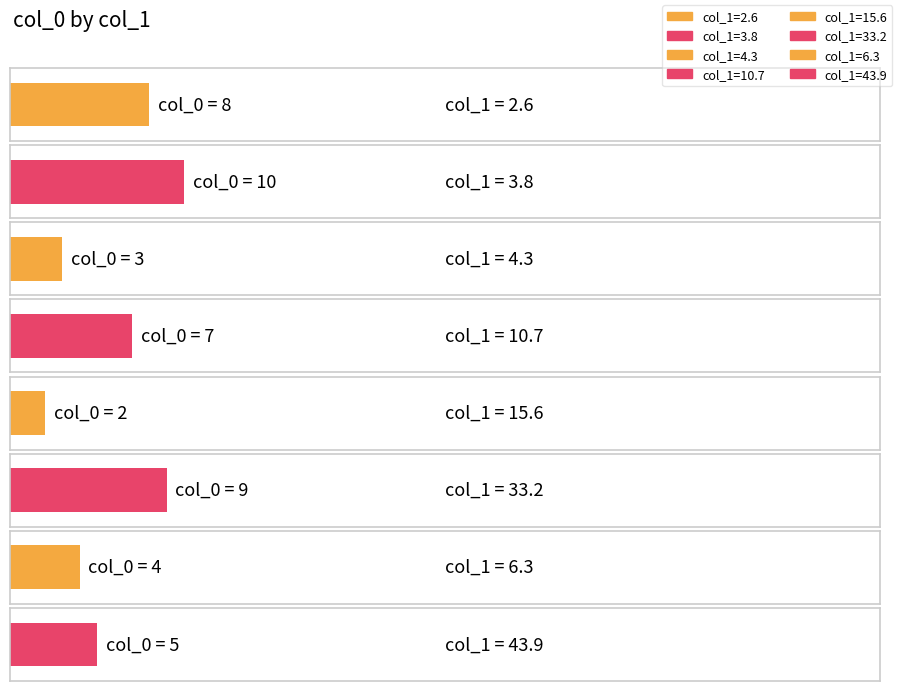

Is it true that the value at 43.9 is 5?

True